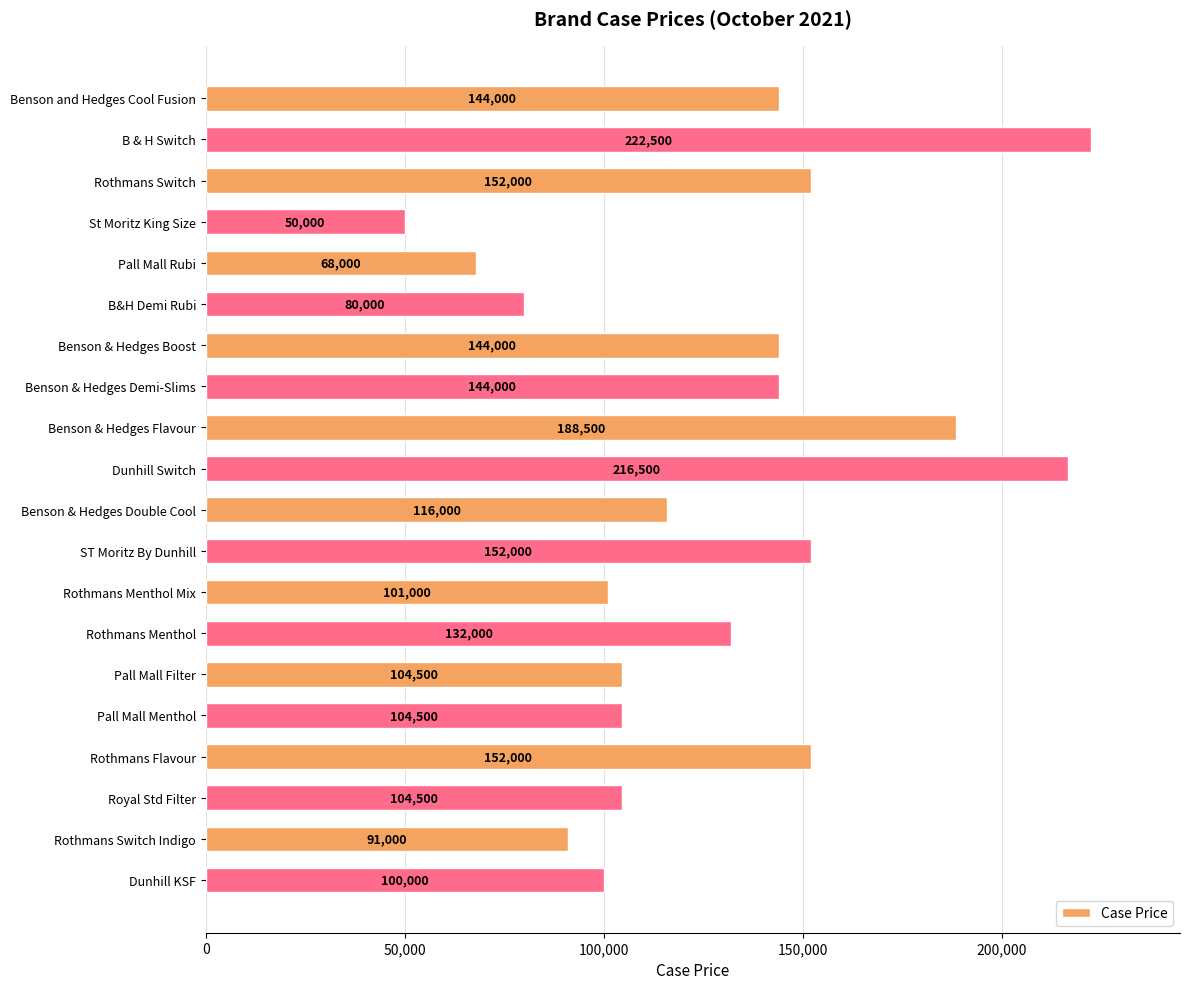

The chart shows a value of 166095 at Pall Mall Menthol. True or false?

False